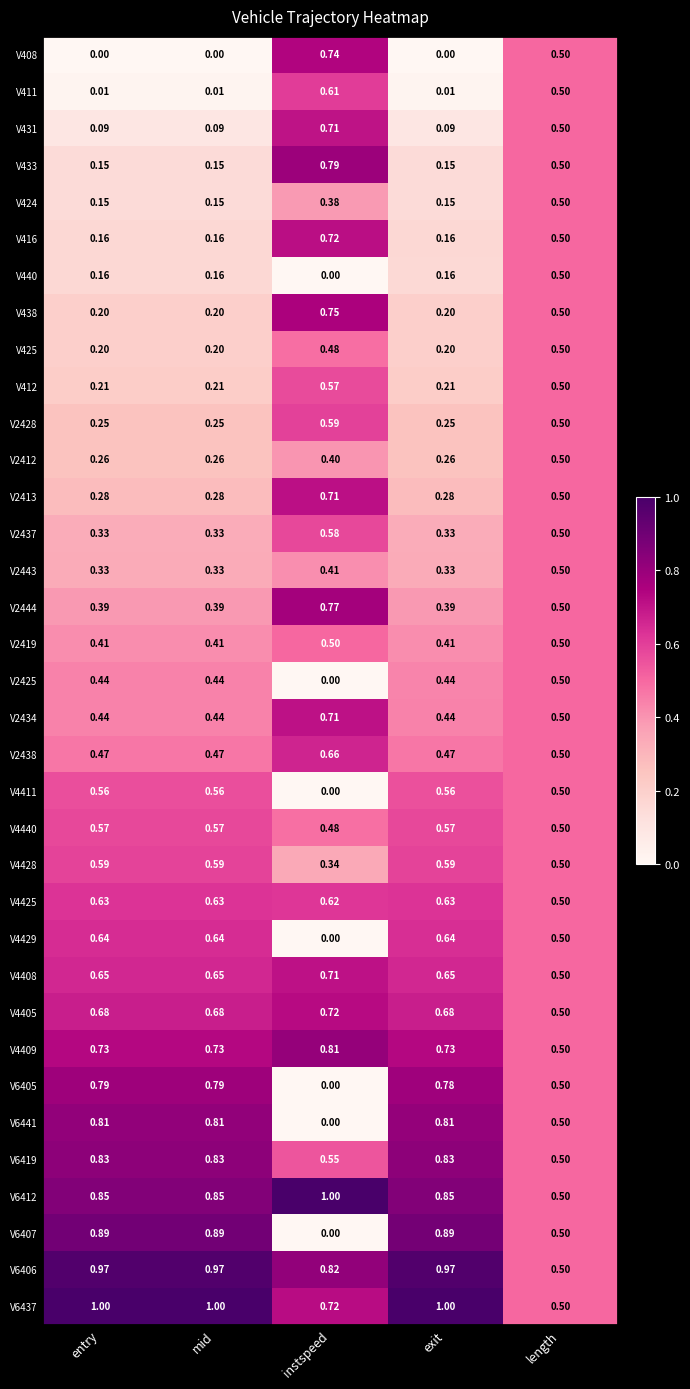

At which category is the sum across all series the highest?

instspeed